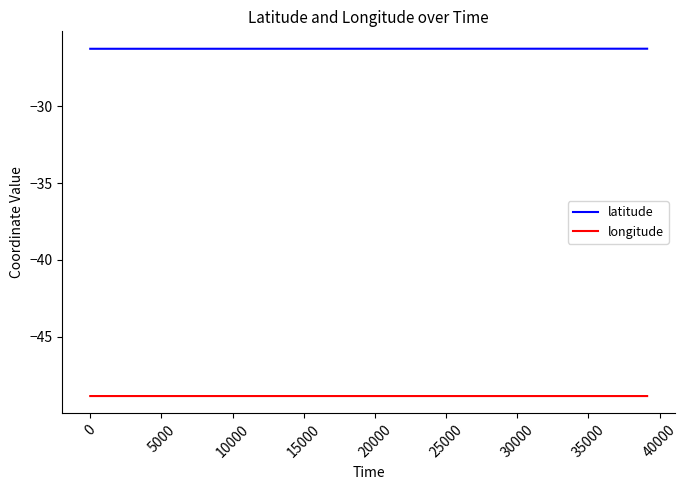

What is the greatest value displayed?

-26.3